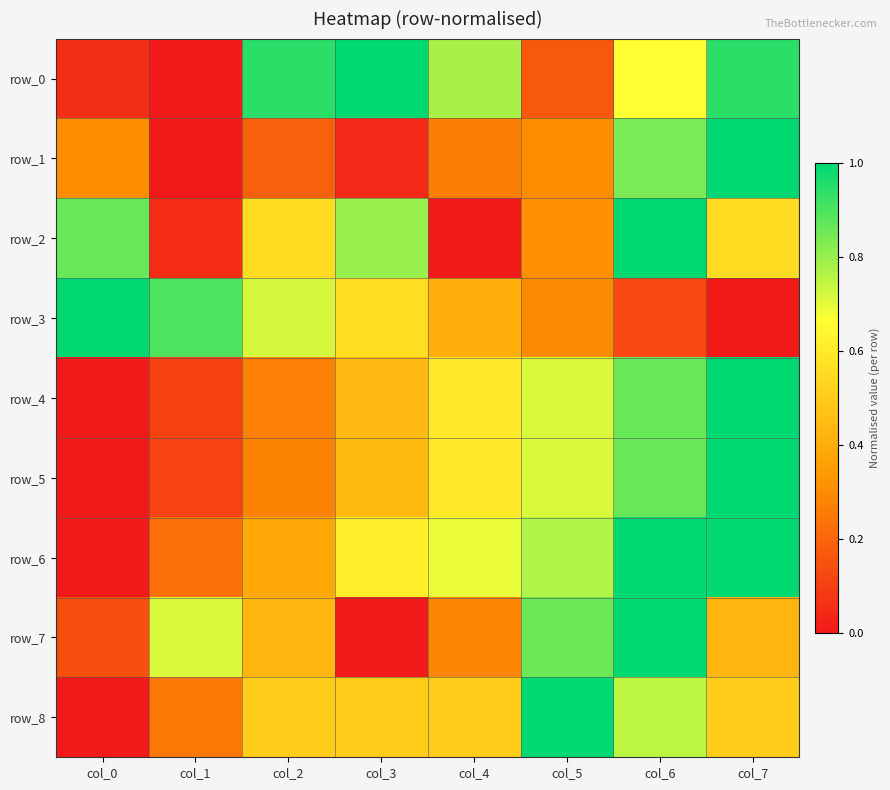

Which series has the largest total across all categories?

row_6